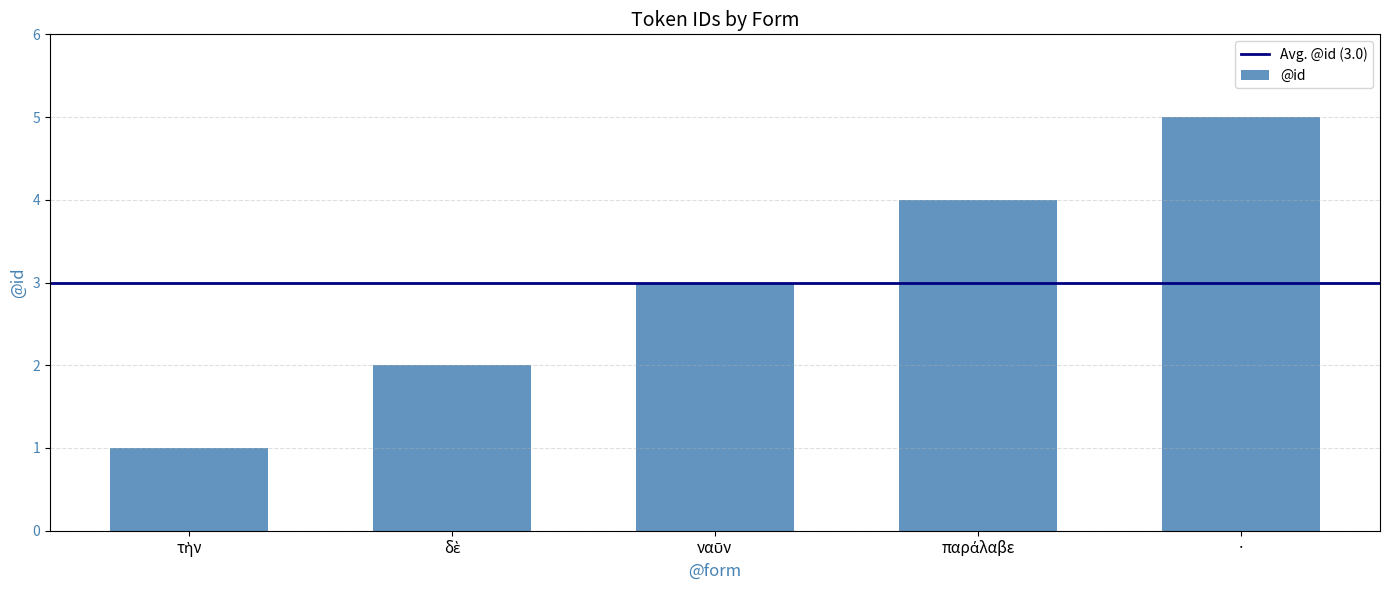

How many distinct data groups are displayed?

1